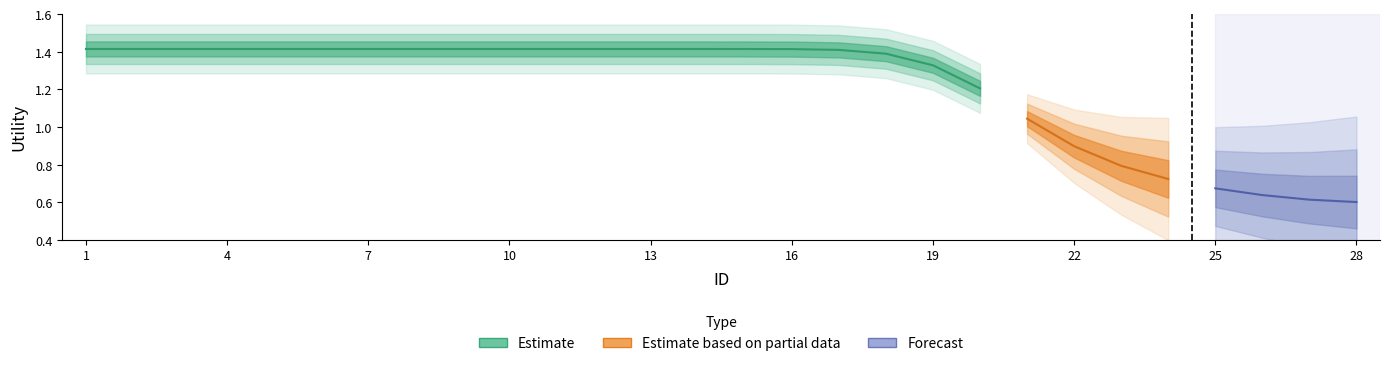

Where is the data nearest to the value 1?

21